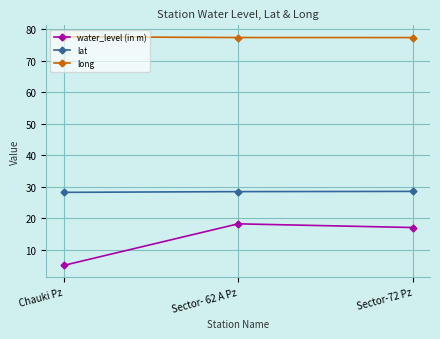

Which series changed the most between Chauki Pz and Sector-72 Pz?

water_level (in m)